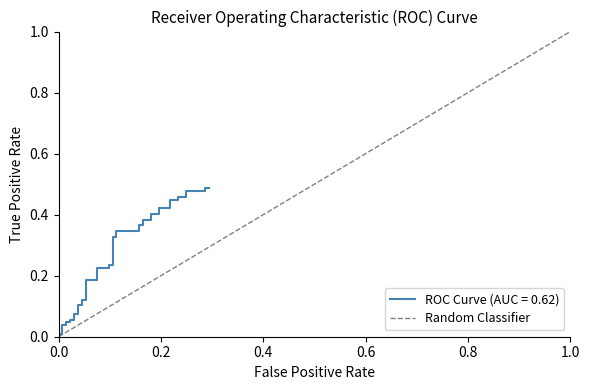

The chart shows a value of 0 at 0.0. True or false?

False